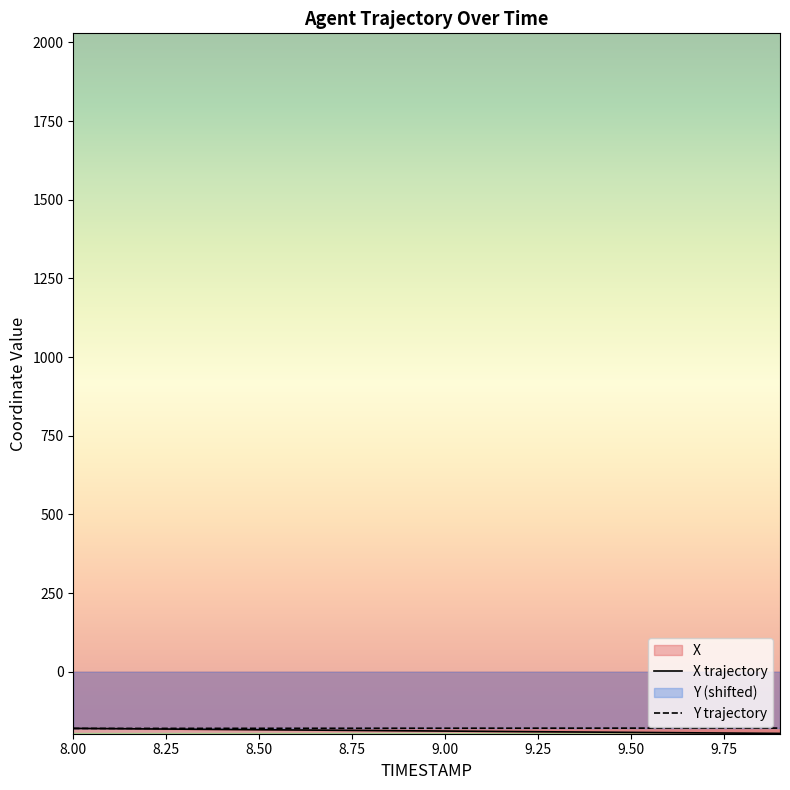

Where do X and Y first cross each other?

8.0 and 8.1